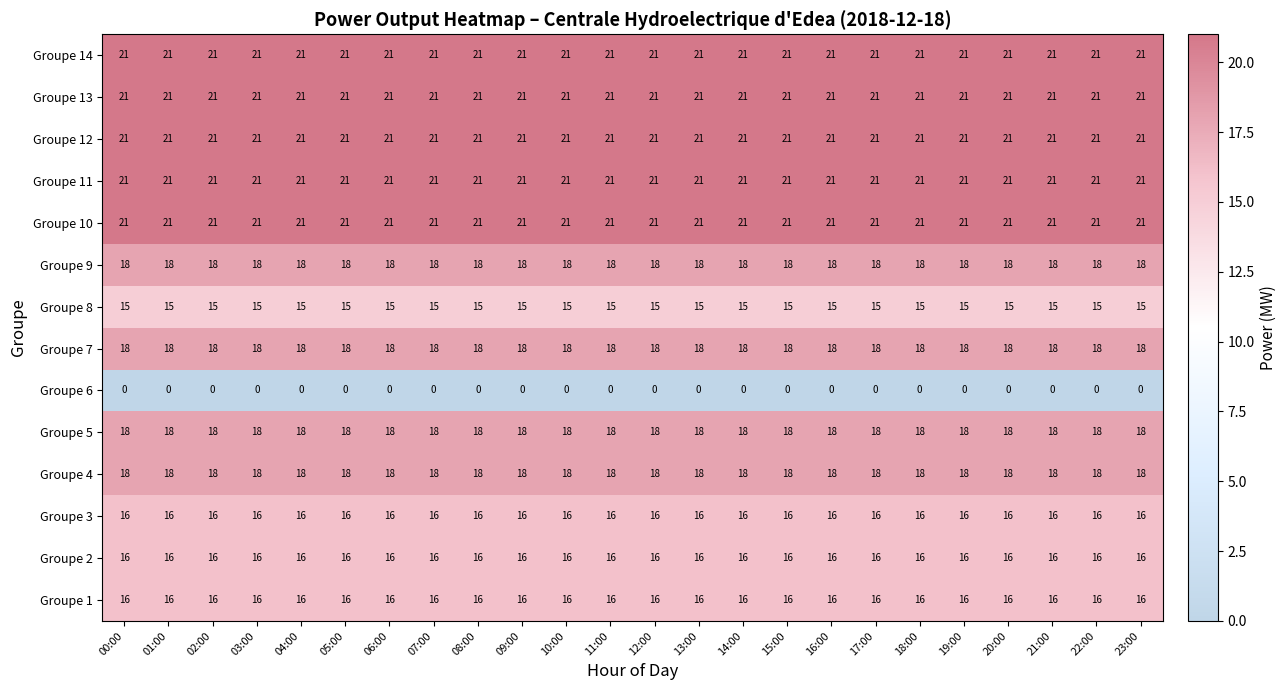

What is the lowest value of the Groupe 2 series?

16